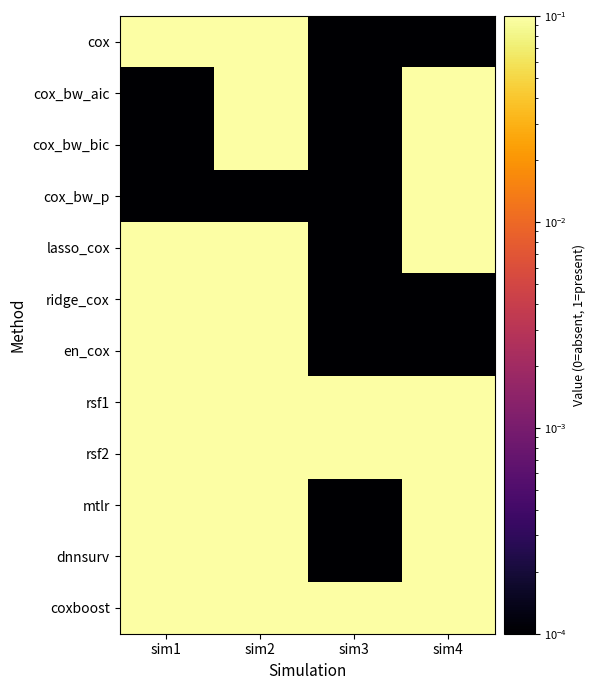

Reading left to right, list all the values displayed in this chart.

cox: sim1=0.1	sim2=0.1	sim3=0.0	sim4=0.0
cox_bw_aic: sim1=0.0	sim2=0.1	sim3=0.0	sim4=0.1
cox_bw_bic: sim1=0.0	sim2=0.1	sim3=0.0	sim4=0.1
cox_bw_p: sim1=0.0	sim2=0.0	sim3=0.0	sim4=0.1
lasso_cox: sim1=0.1	sim2=0.1	sim3=0.0	sim4=0.1
ridge_cox: sim1=0.1	sim2=0.1	sim3=0.0	sim4=0.0
en_cox: sim1=0.1	sim2=0.1	sim3=0.0	sim4=0.0
rsf1: sim1=0.1	sim2=0.1	sim3=0.1	sim4=0.1
rsf2: sim1=0.1	sim2=0.1	sim3=0.1	sim4=0.1
mtlr: sim1=0.1	sim2=0.1	sim3=0.0	sim4=0.1
dnnsurv: sim1=0.1	sim2=0.1	sim3=0.0	sim4=0.1
coxboost: sim1=0.1	sim2=0.1	sim3=0.1	sim4=0.1